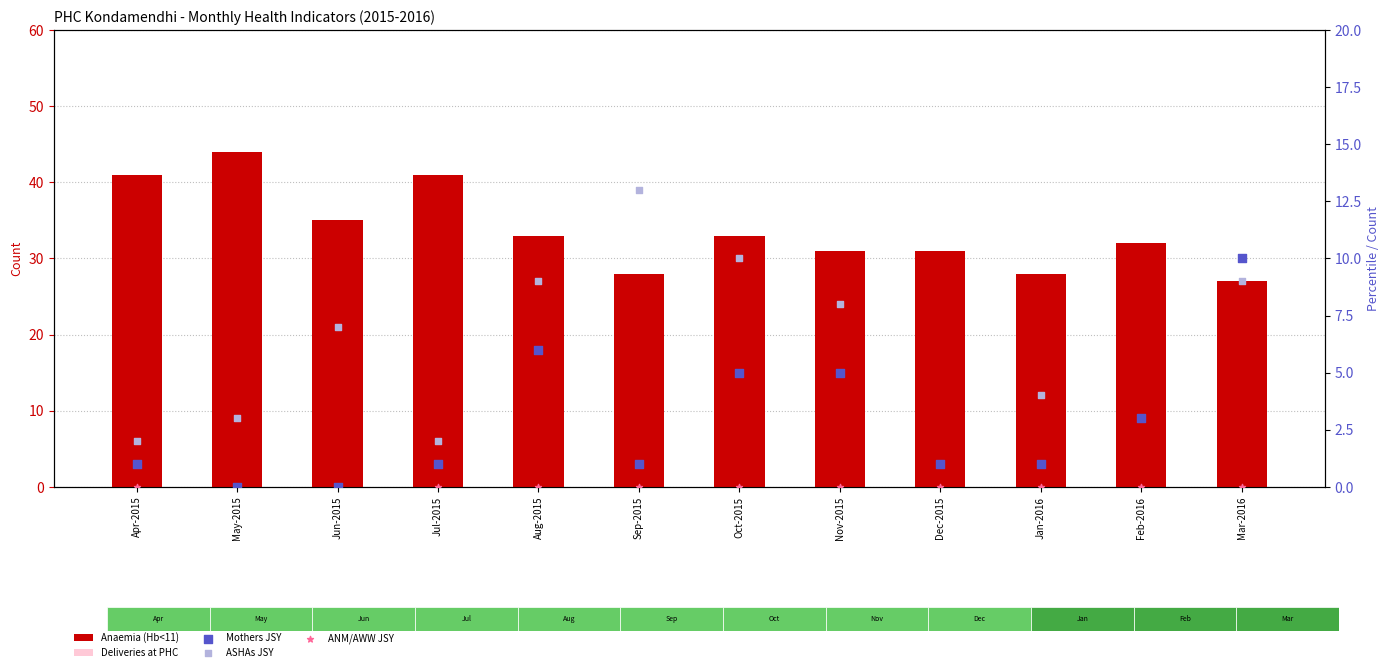

At how many categories does at least one series exceed 39?

3